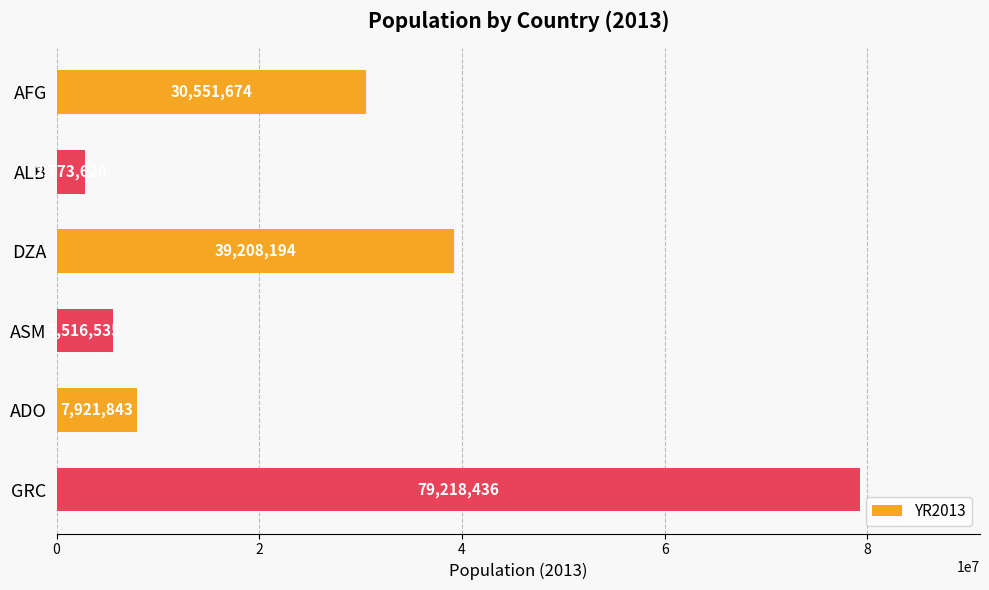

The value at GRC is 18239252. True or false?

False